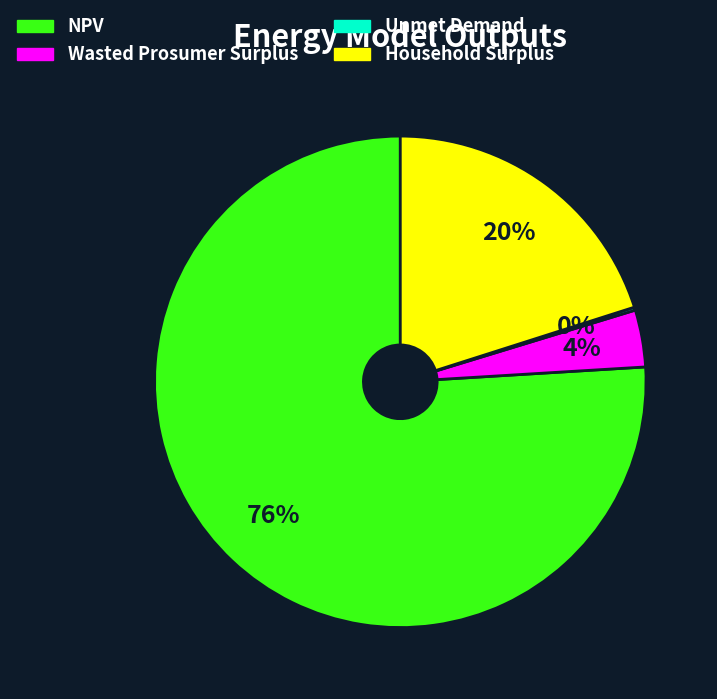

Which category has the biggest portion of the pie?

NPV